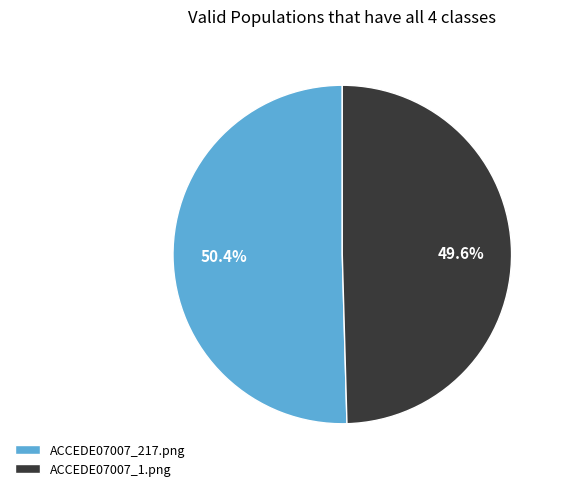

What is the largest slice in the pie chart?

ACCEDE07007_217.png